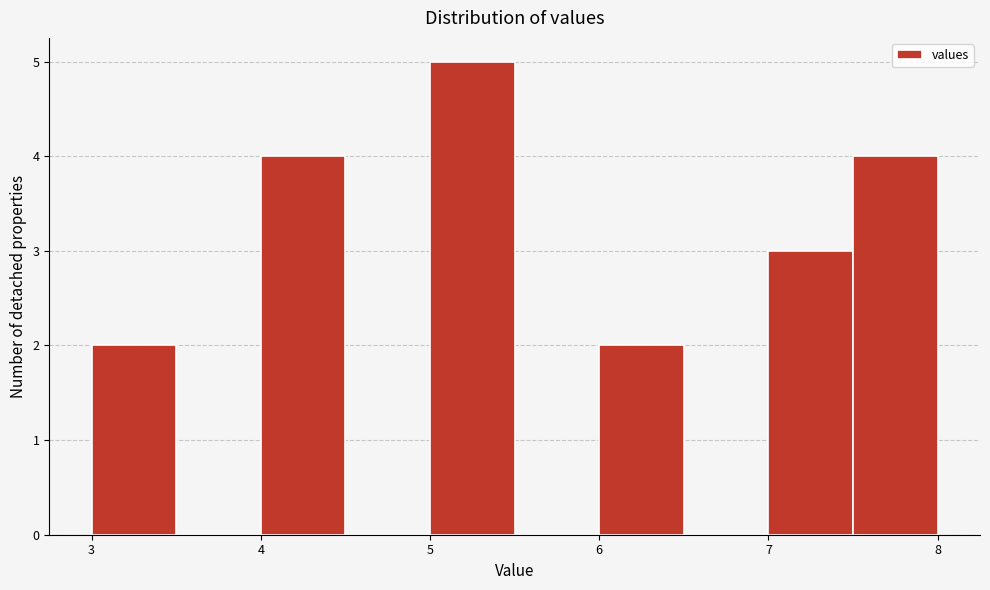

Reading left to right, transcribe this chart: for each bar, give the range it covers on the x-axis and its height. The values are not printed on the chart, so give them approximately, as read against the axis.

3.0 to 3.5: 2
3.5 to 4.0: 0
4.0 to 4.5: 4
4.5 to 5.0: 0
5.0 to 5.5: 5
5.5 to 6.0: 0
6.0 to 6.5: 2
6.5 to 7.0: 0
7.0 to 7.5: 3
7.5 to 8.0: 4